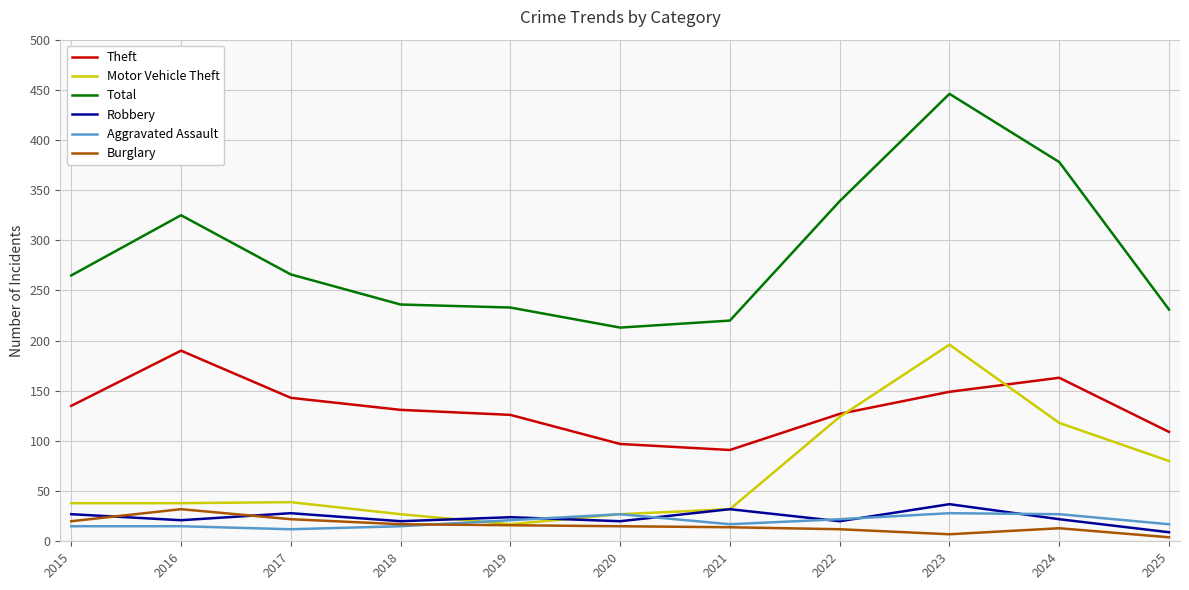

True or false: Burglary and Total intersect in this chart.

False